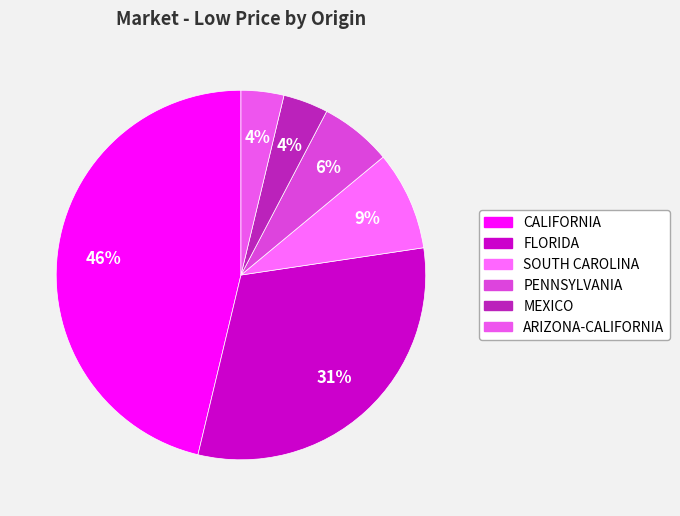

Approximately how many times larger is the value at SOUTH CAROLINA compared to MEXICO?

2.2